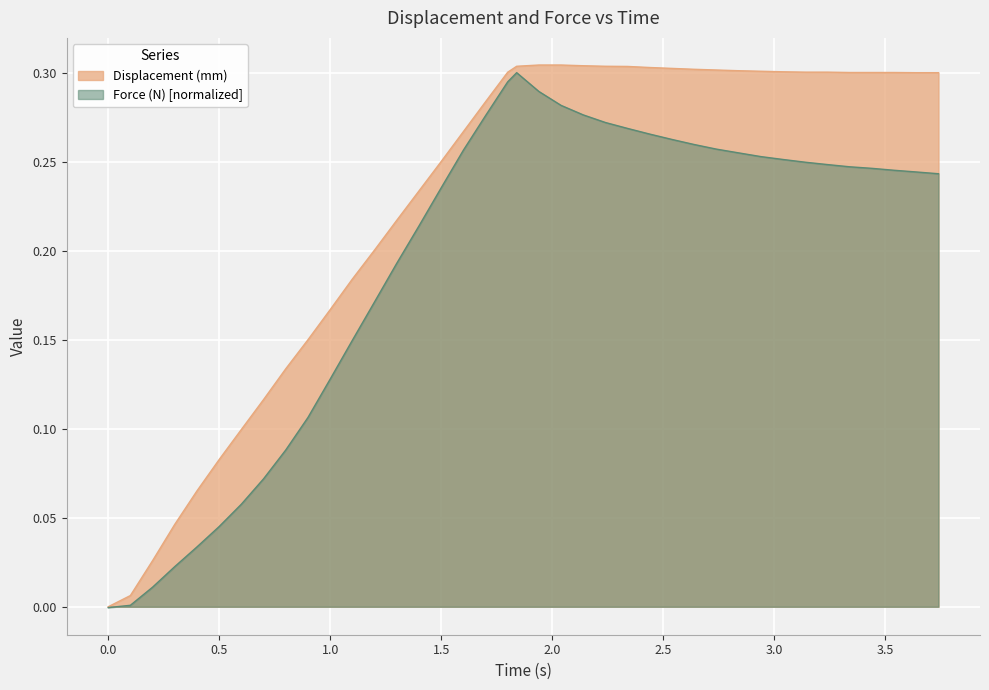

What position from the left is 2.84?

31